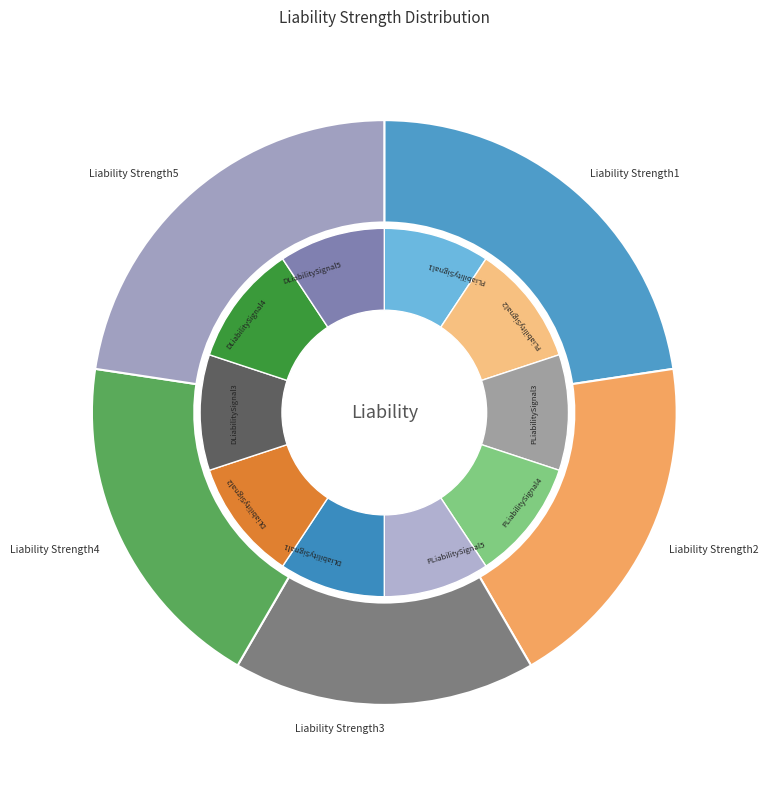

What is the smallest slice in the pie chart?

Liability Strength3